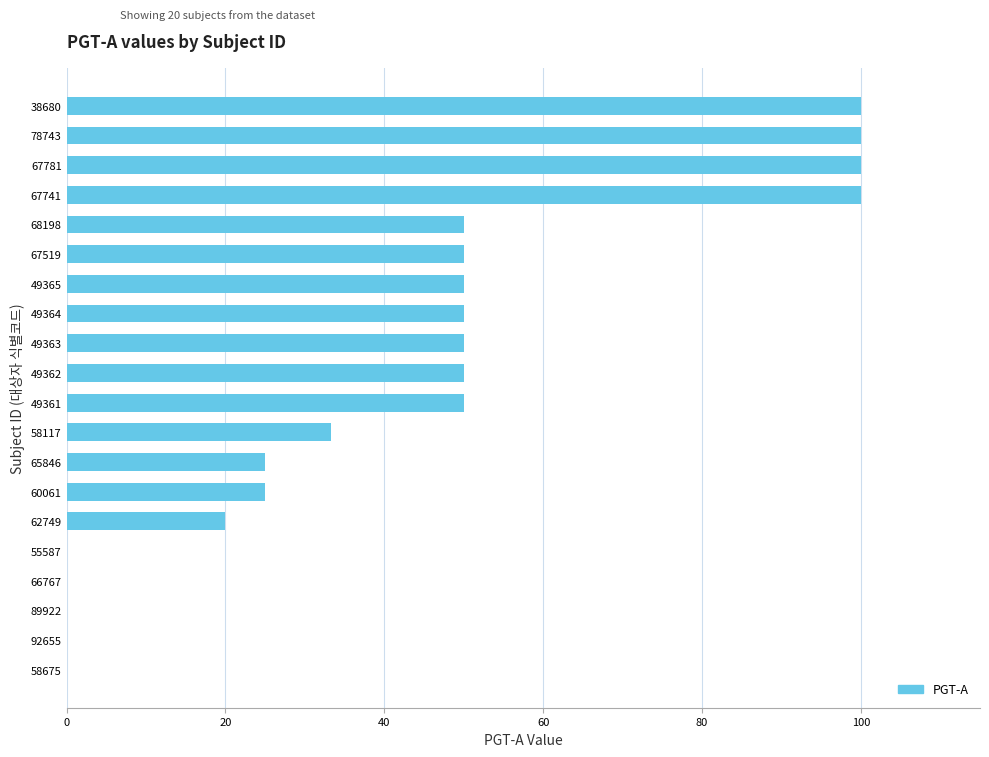

Are the bars grouped side by side (vs. stacked)?

No